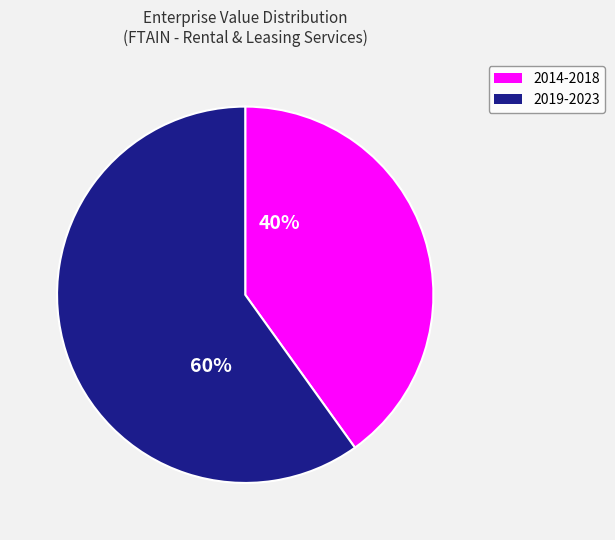

True or false: 2014-2018 accounts for 46% of the total.

False